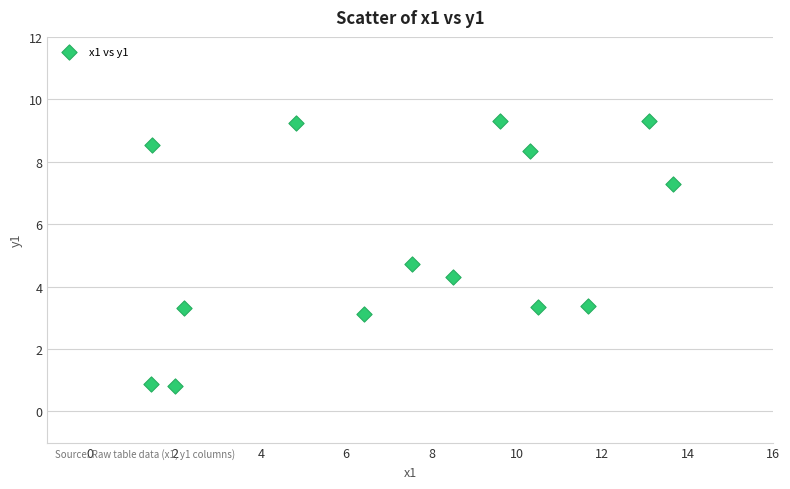

What Y value in the scatter plot is closest to 5?

4.7